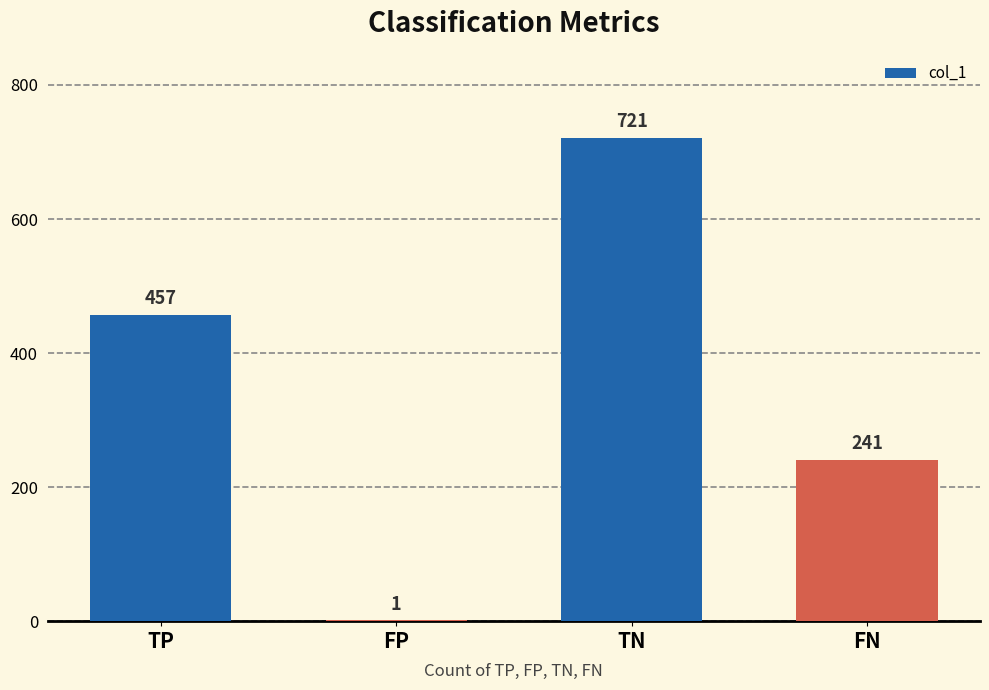

Which has a higher value, FN or TN?

TN